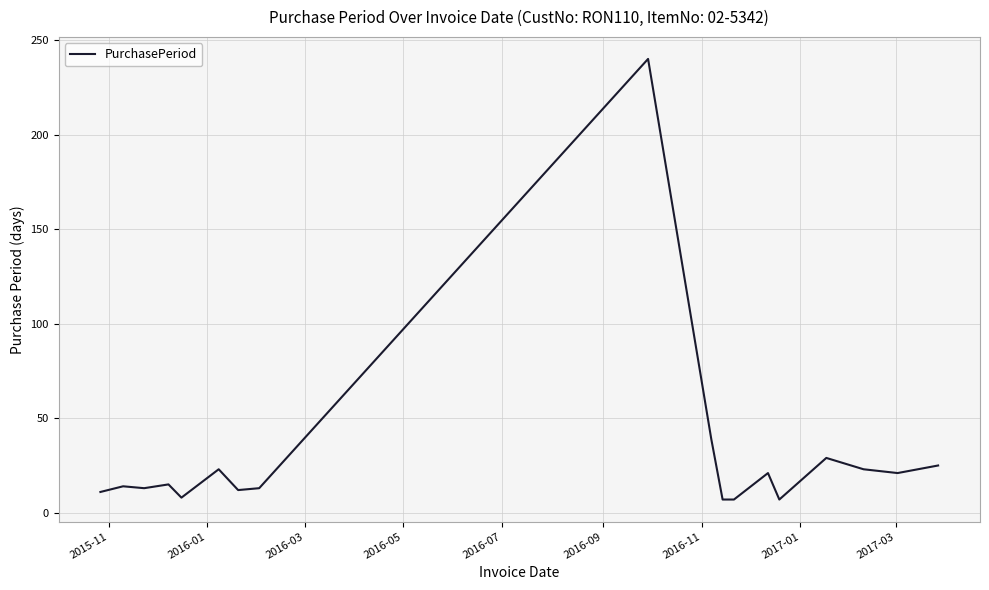

What is the smallest value displayed?

7